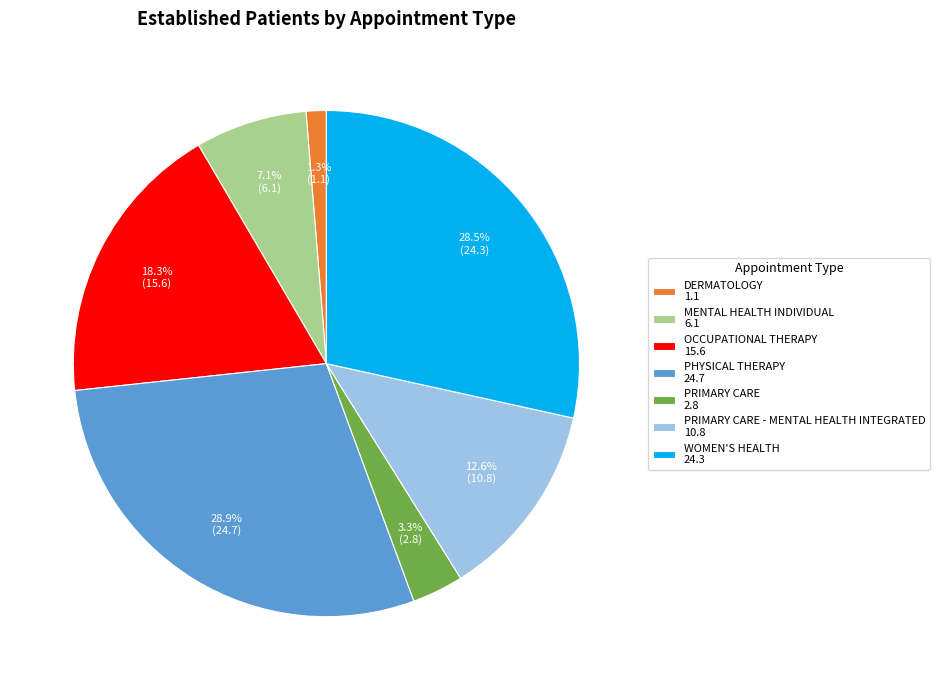

Combined, do PHYSICAL THERAPY 24.7 and DERMATOLOGY 1.1 account for over 50%?

No